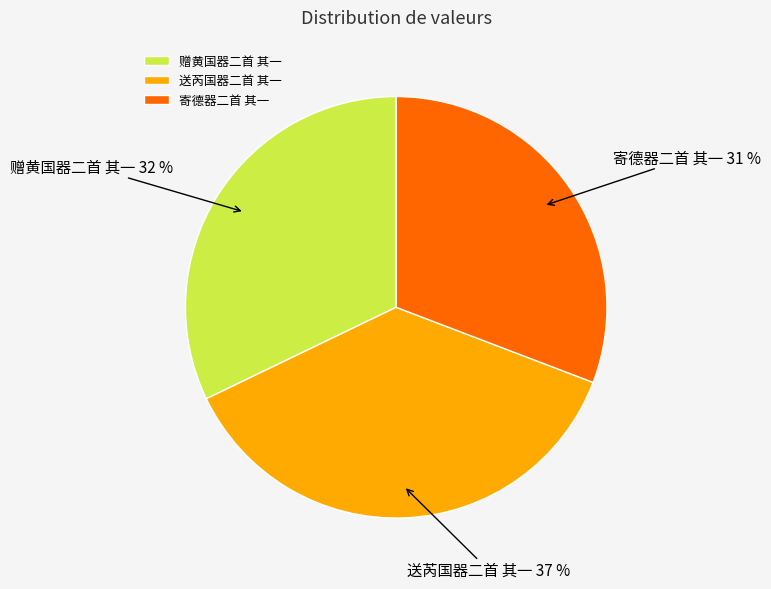

True or false: 赠黄国器二首 其一 accounts for 43% of the total.

False